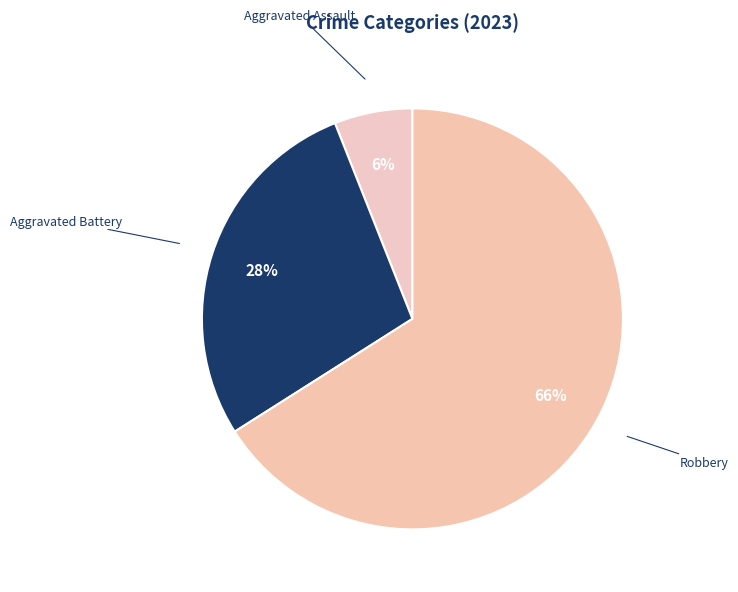

What percentage is the Aggravated Battery slice, to the nearest percent?

28%